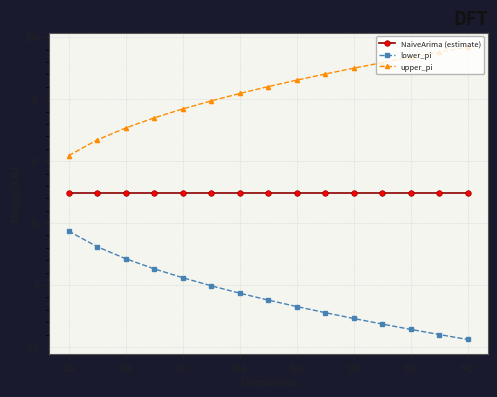

True or false: lower_pi and upper_pi cross at least once.

False